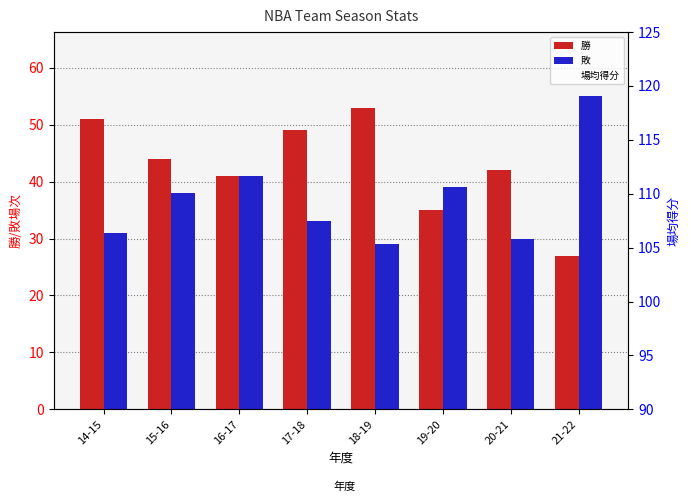

List the labels in order of 場均得分 value, largest first.

20-21, 19-20, 18-19, 16-17, 21-22, 17-18, 15-16, 14-15